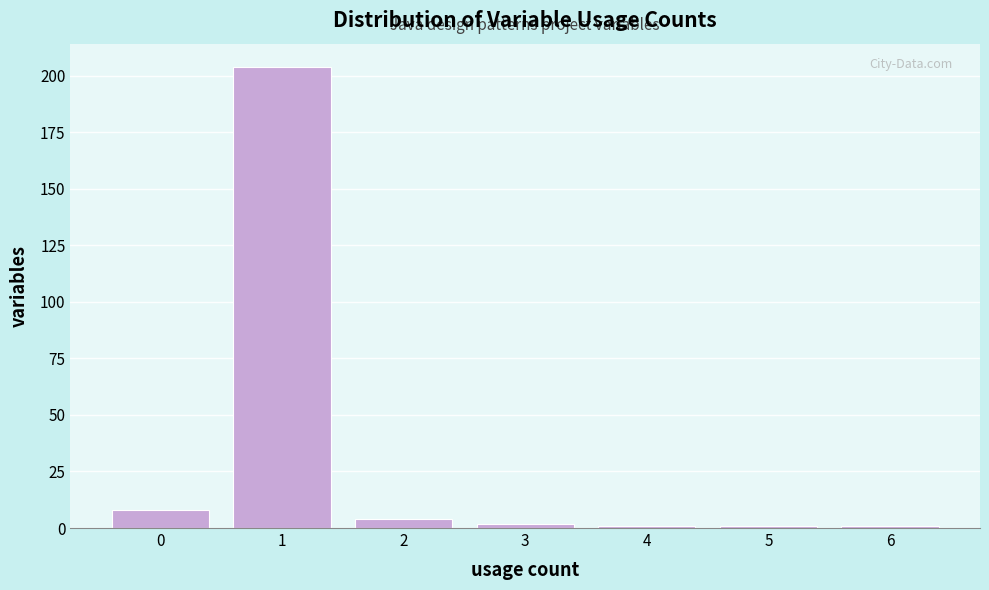

Over which range of the x-axis is the bar tallest?

0.5 to 1.5